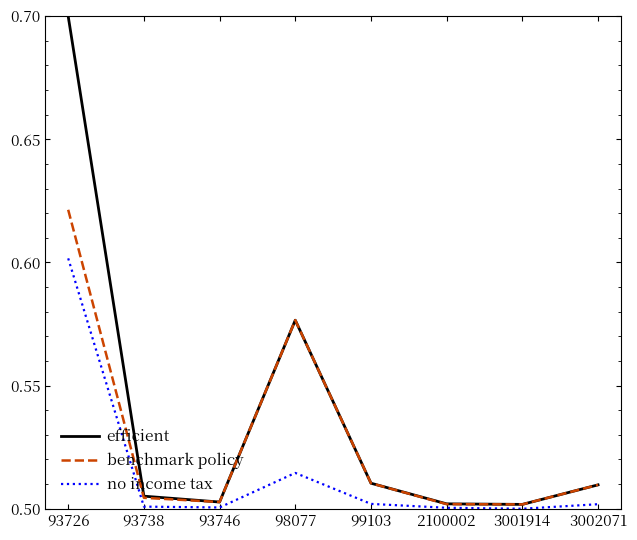

At how many categories does at least one series exceed 0?

8